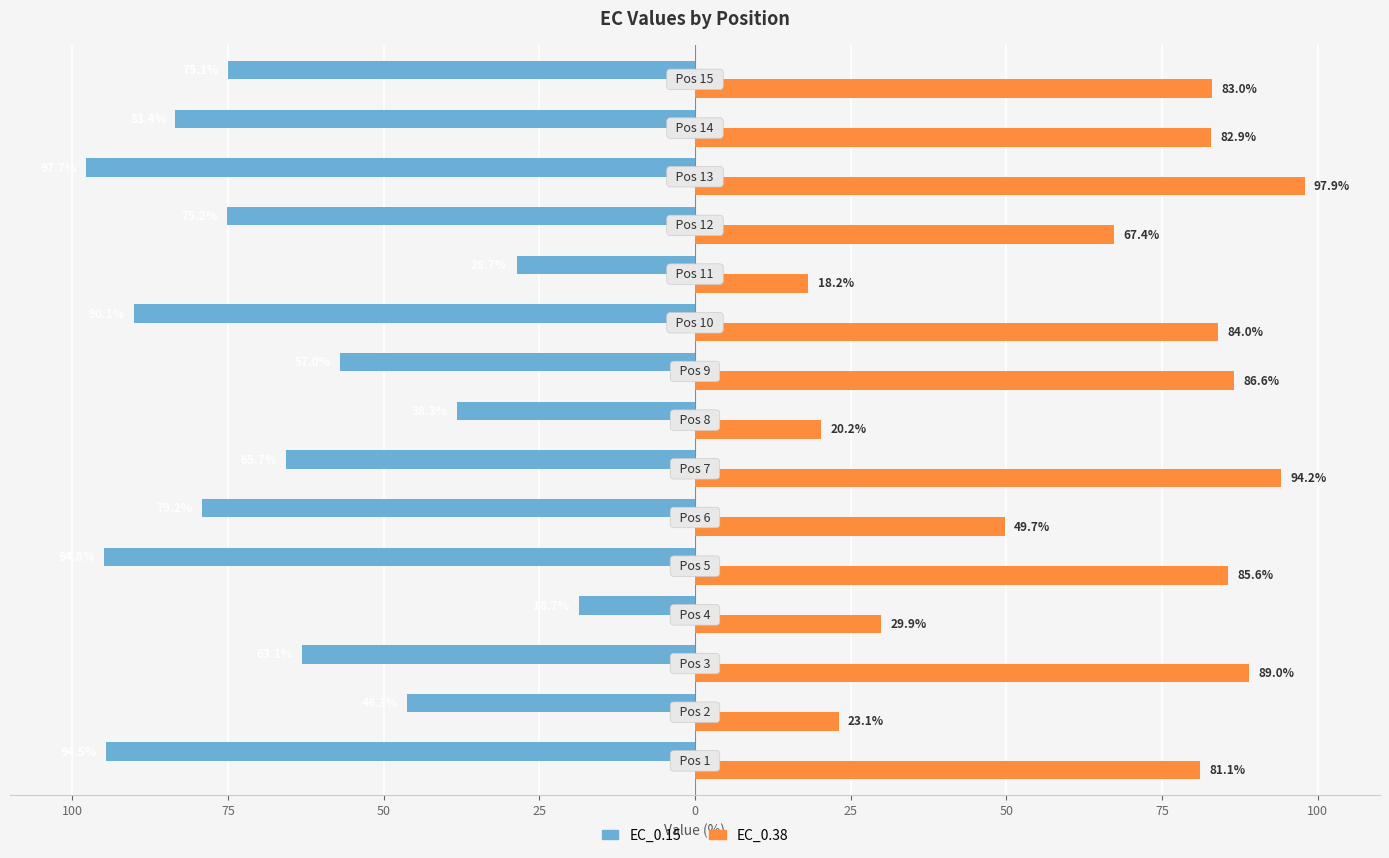

Rank the series by their average value, from lowest to highest.

EC_0.15, EC_0.38